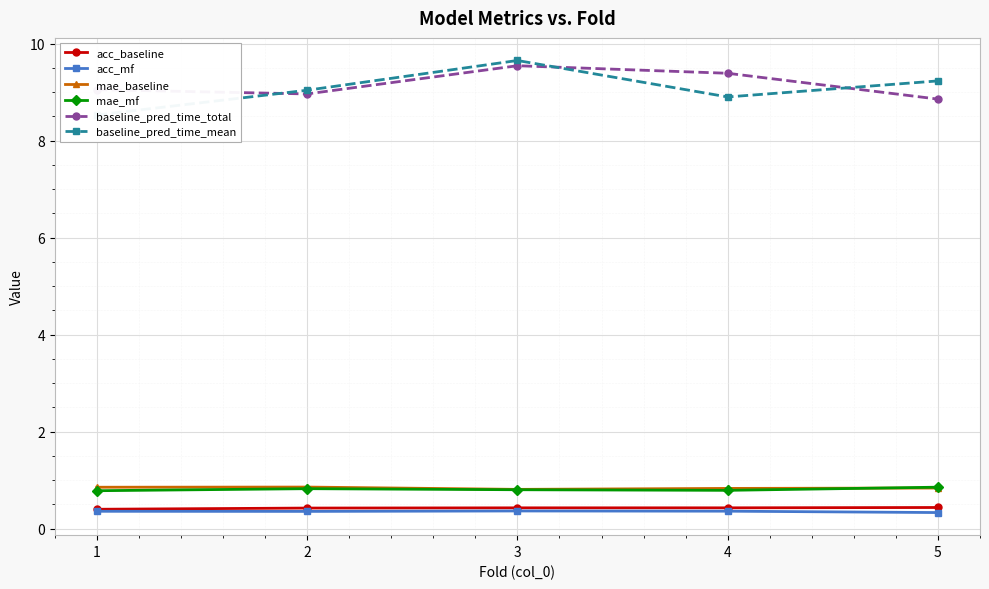

What is the sum of all mae_baseline values?

4.2